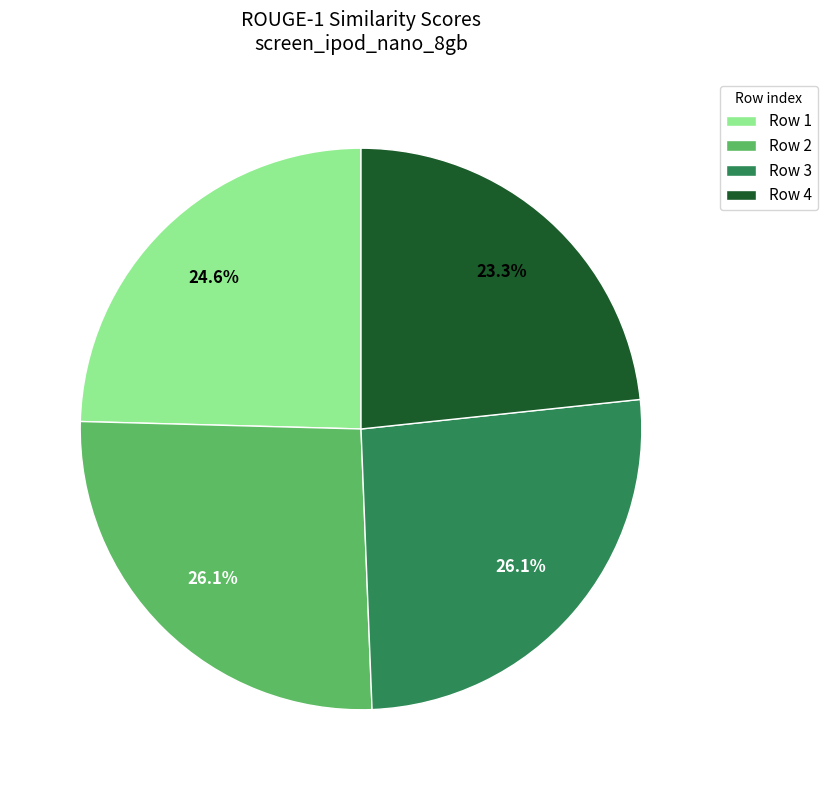

Combined, what portion of the pie is Row 3 and Row 1?

50.6%